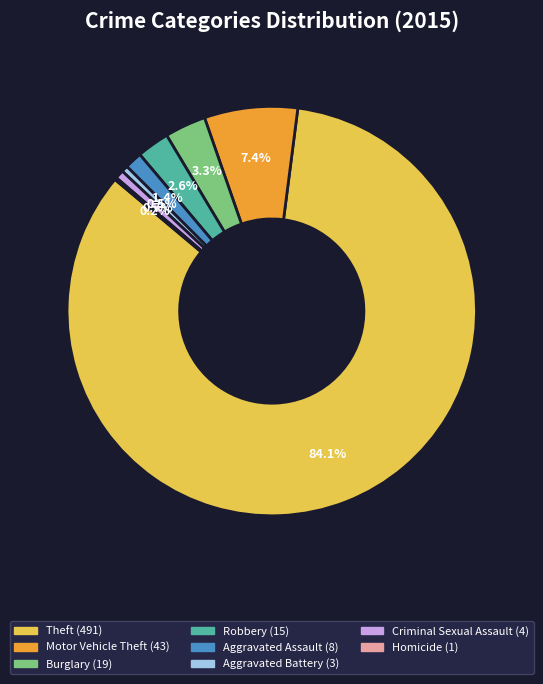

Does any single category account for the majority?

Yes